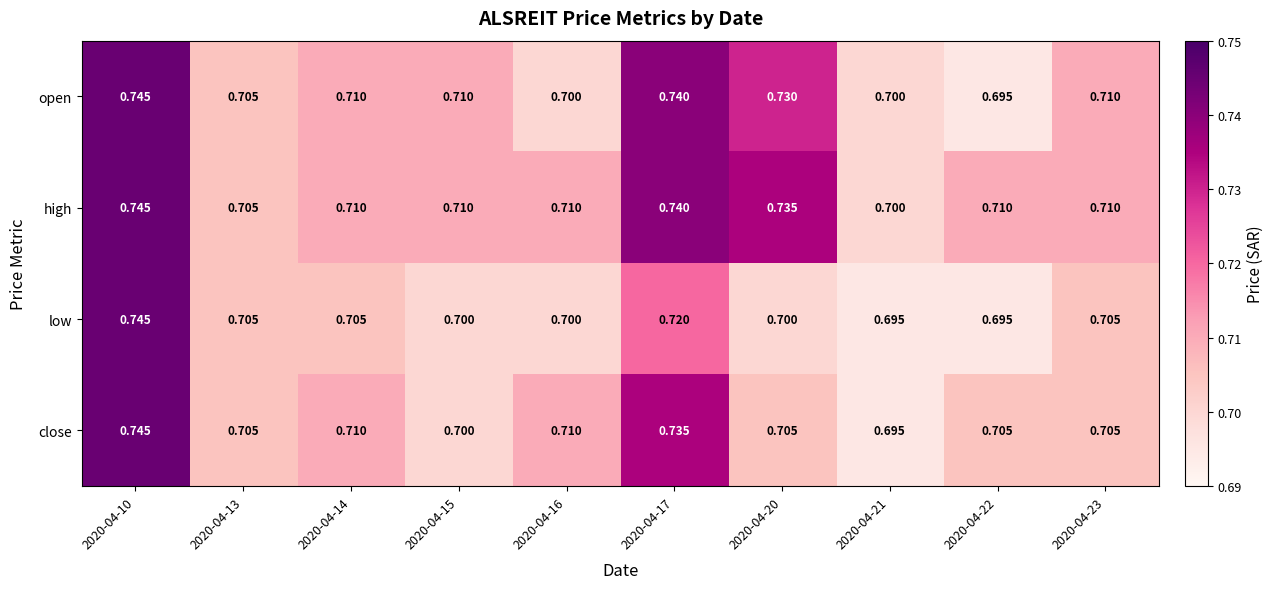

Which series changed the most between 2020-04-17 and 2020-04-22?

open